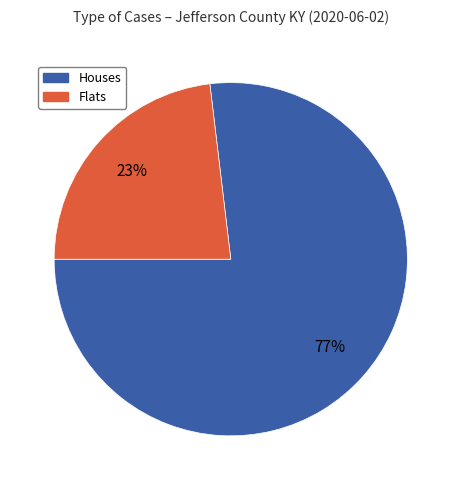

Does any single category account for the majority?

Yes